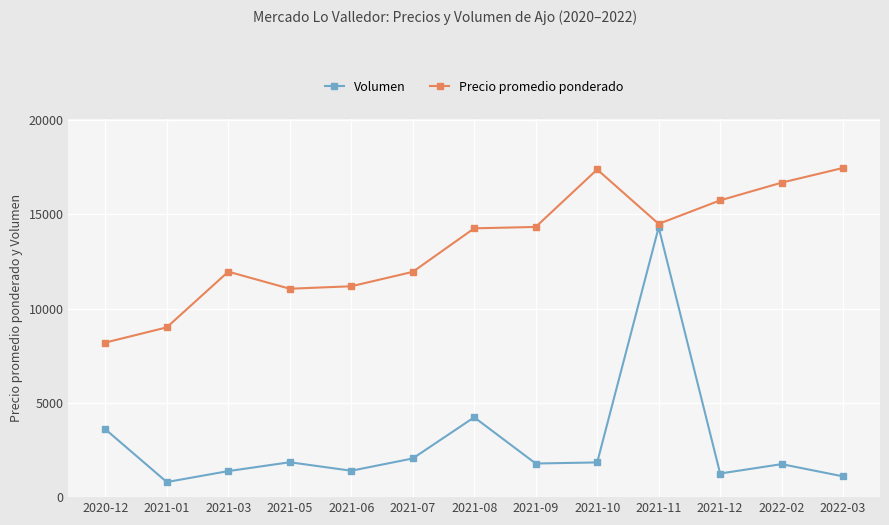

At which label does Volumen reach its peak?

2021-11